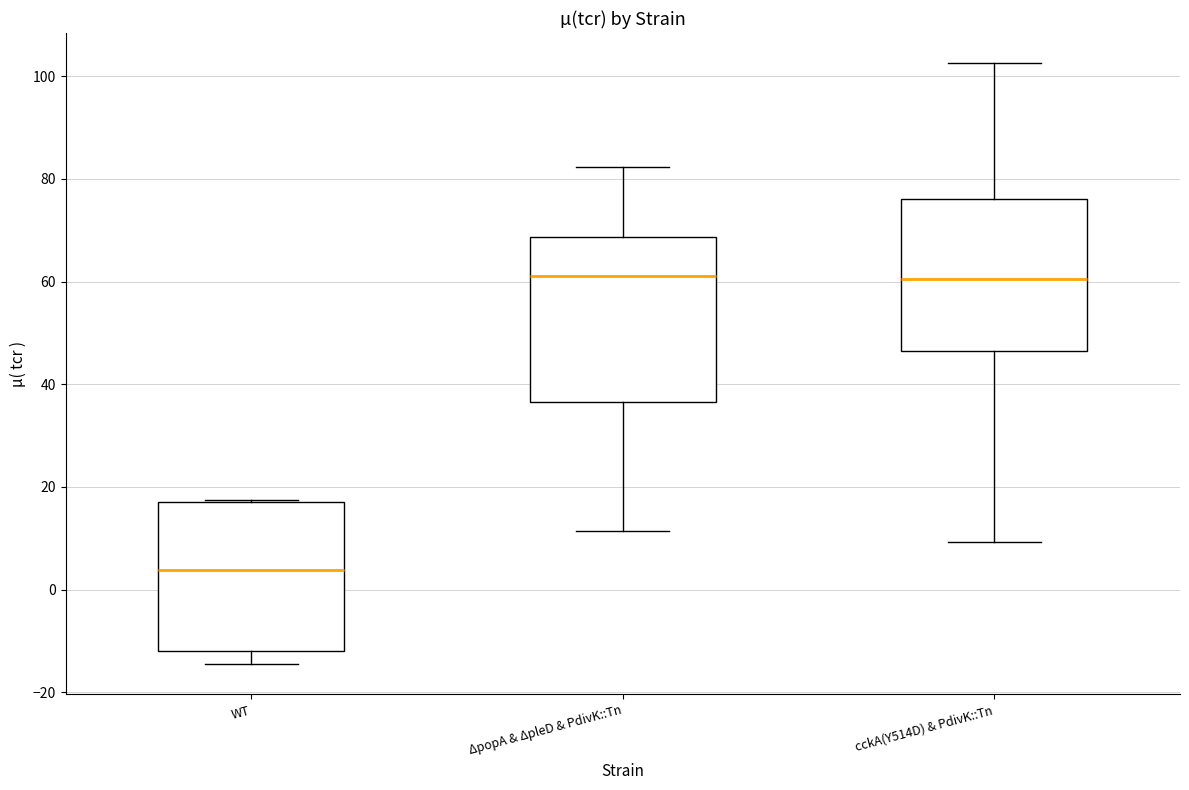

Comparing the boxes themselves (not the whiskers), which one is the tallest?

ΔpopA & ΔpleD & PdivK::Tn